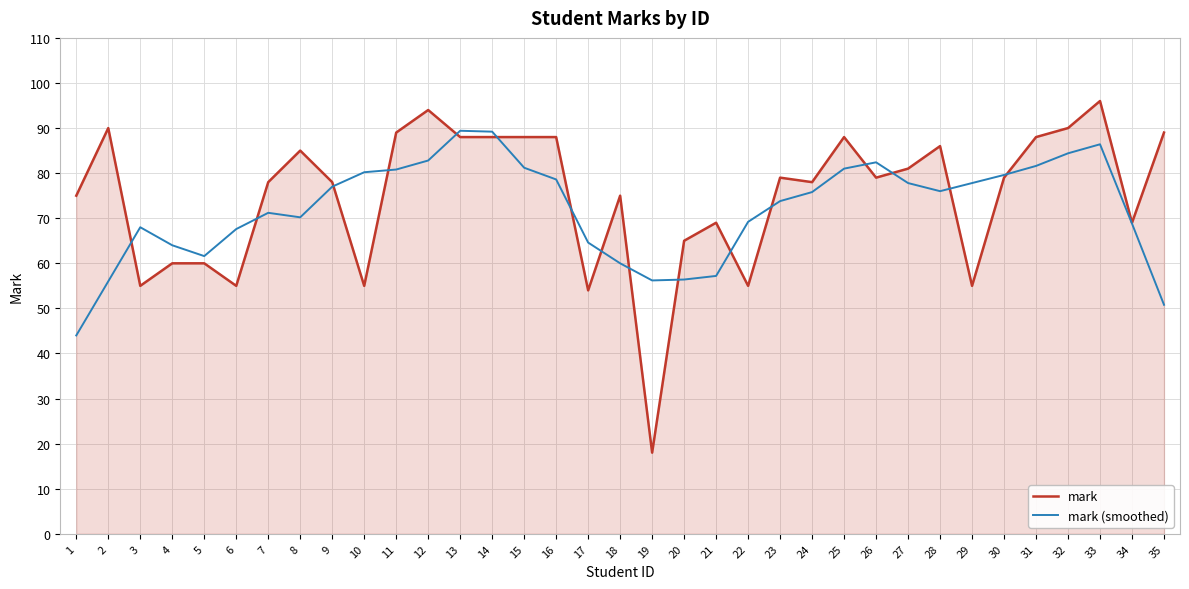

Where is the first local maximum for mark (smoothed)?

3